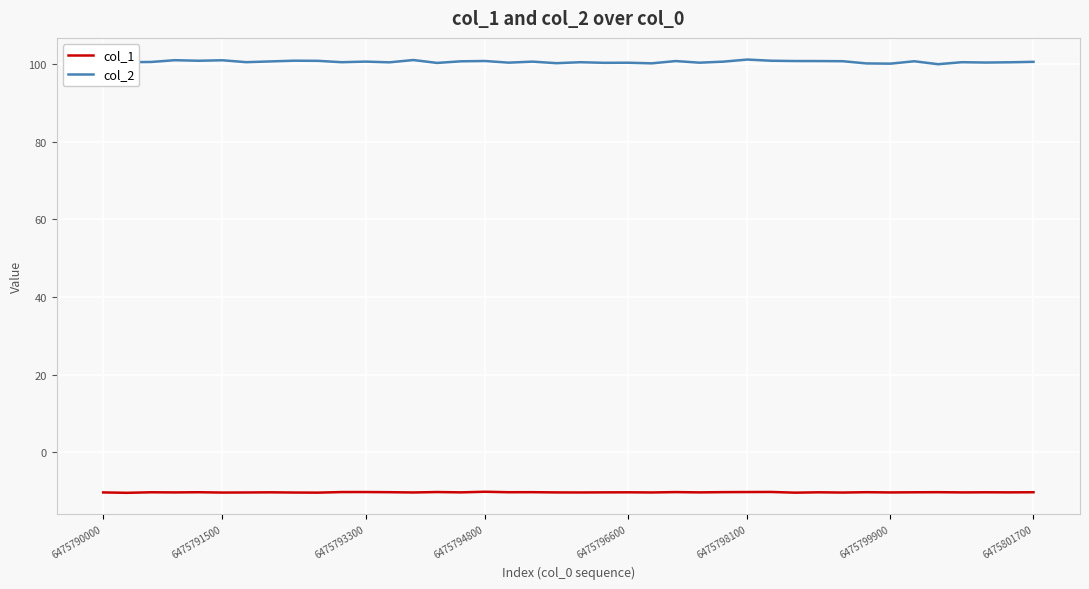

What is the average value of the col_2 series?

100.5